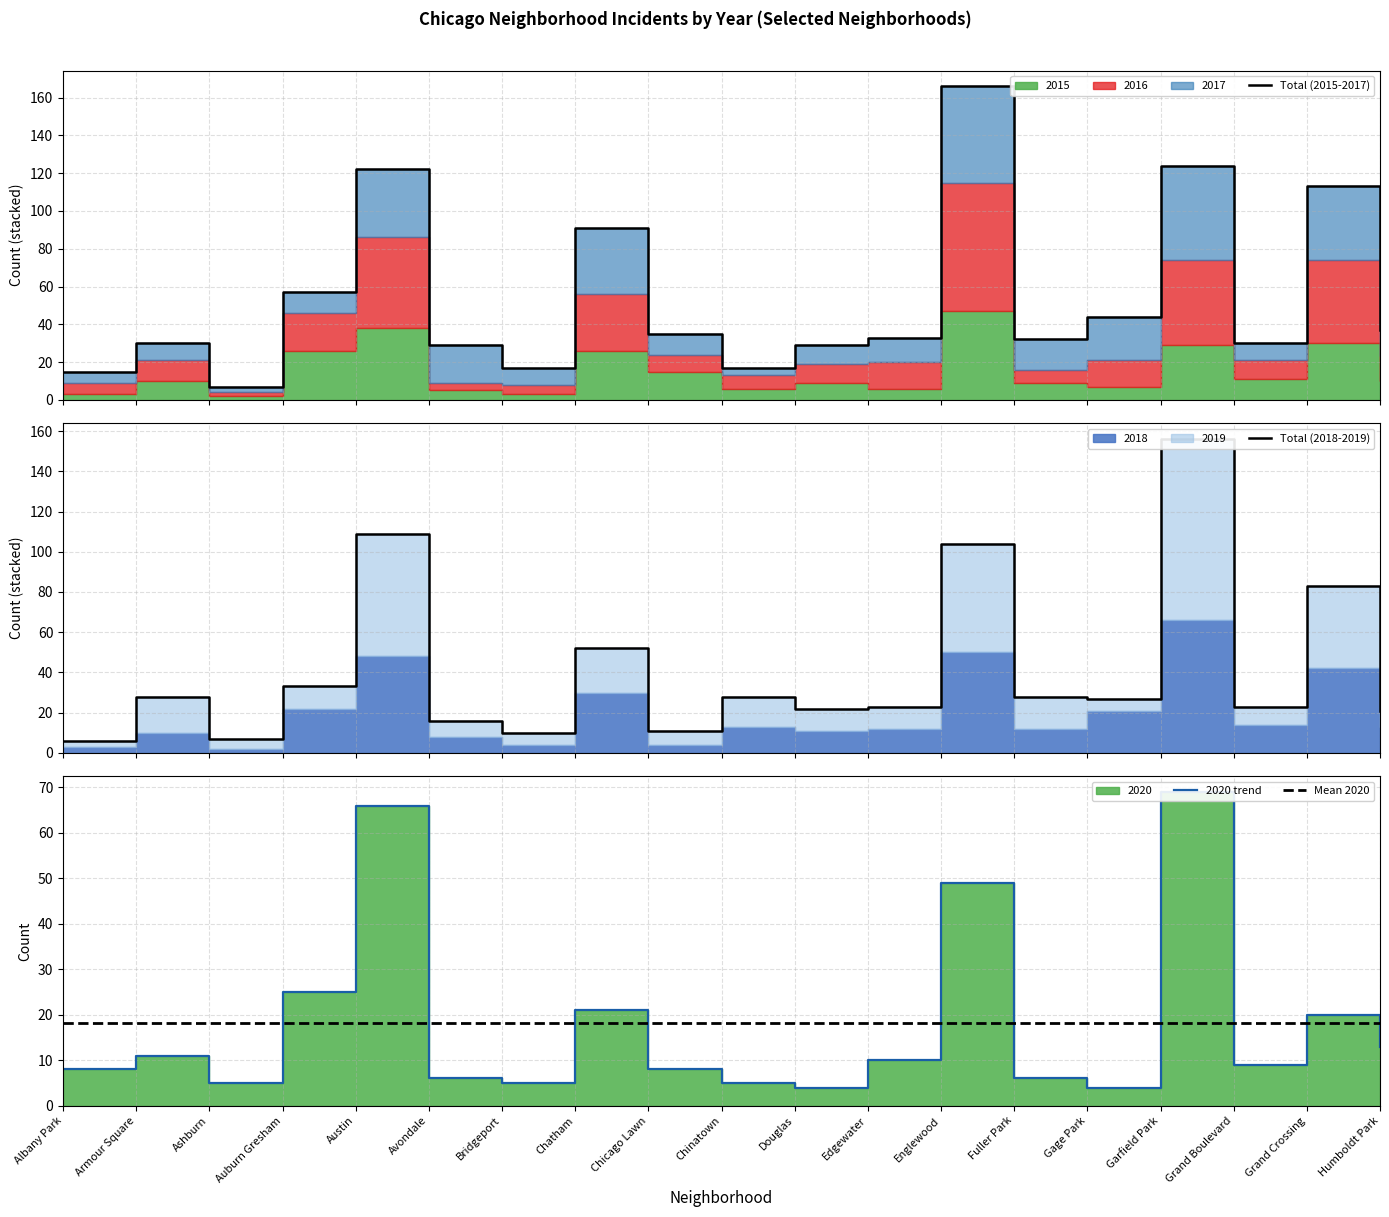

Where is the first local minimum for Total (2018-2019)?

Ashburn